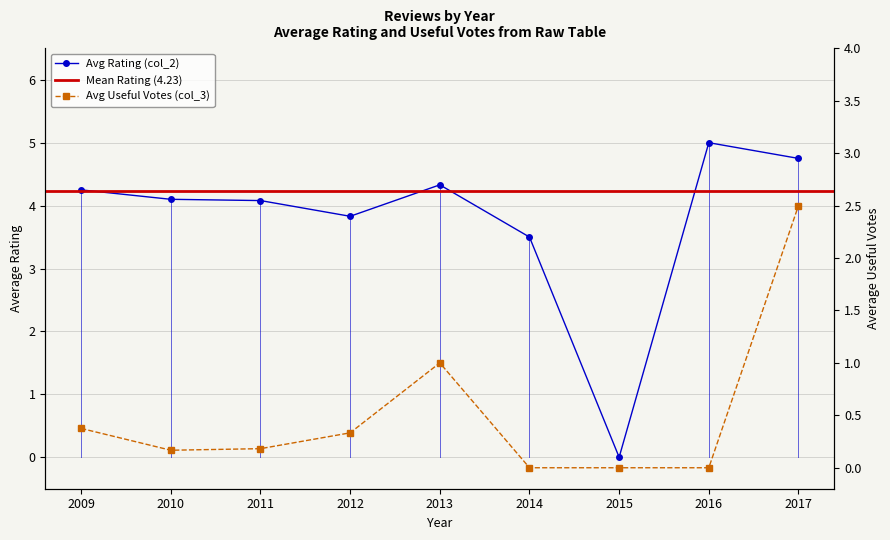

What is the difference between the highest and lowest values at 2012?

3.5